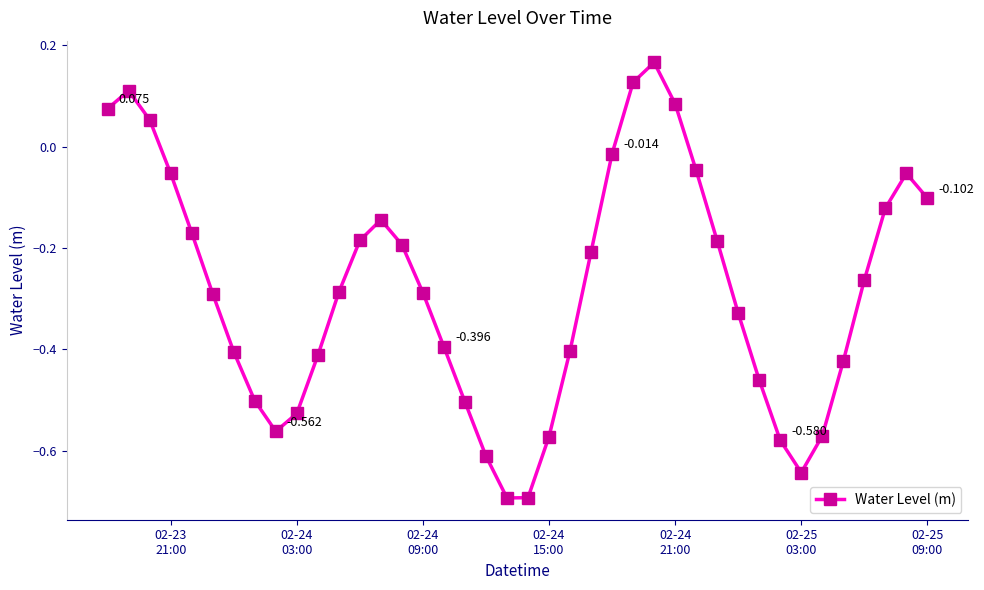

True or false: there are more than 1 points higher than both neighbors.

True